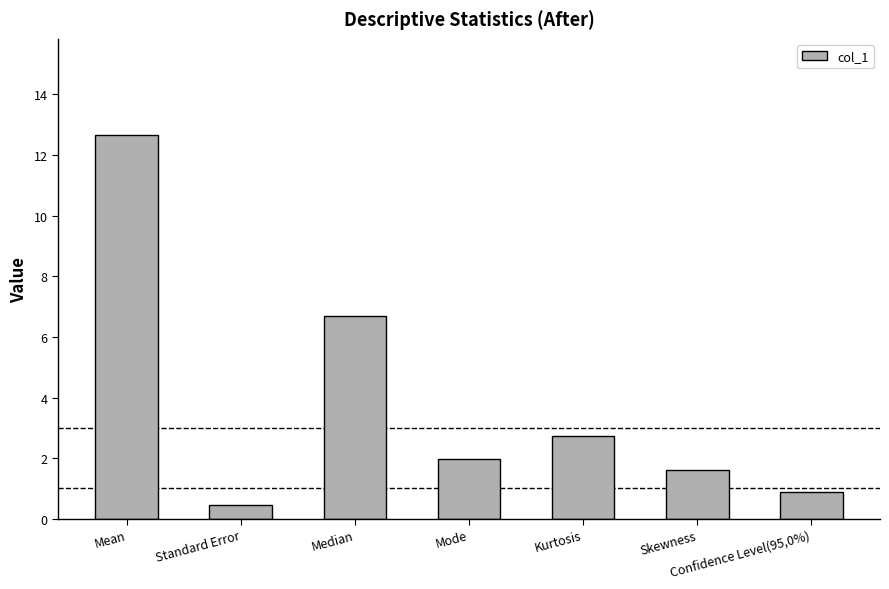

Does the chart contain stacked bars?

No